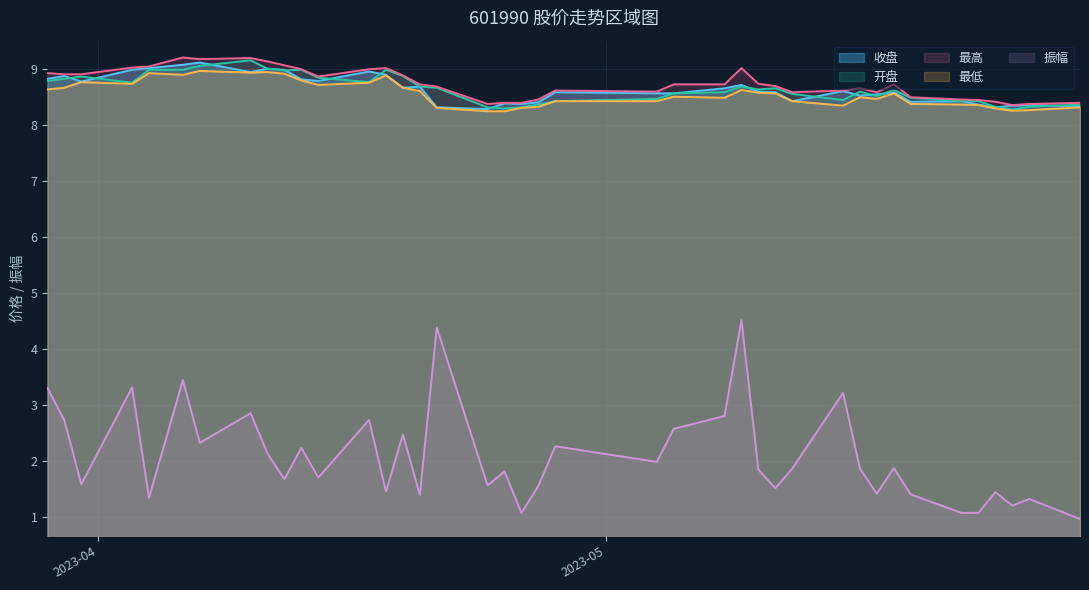

Is the value of 开盘 at 2023-05-19 greater than the value of 最高 at 2023-05-11?

No